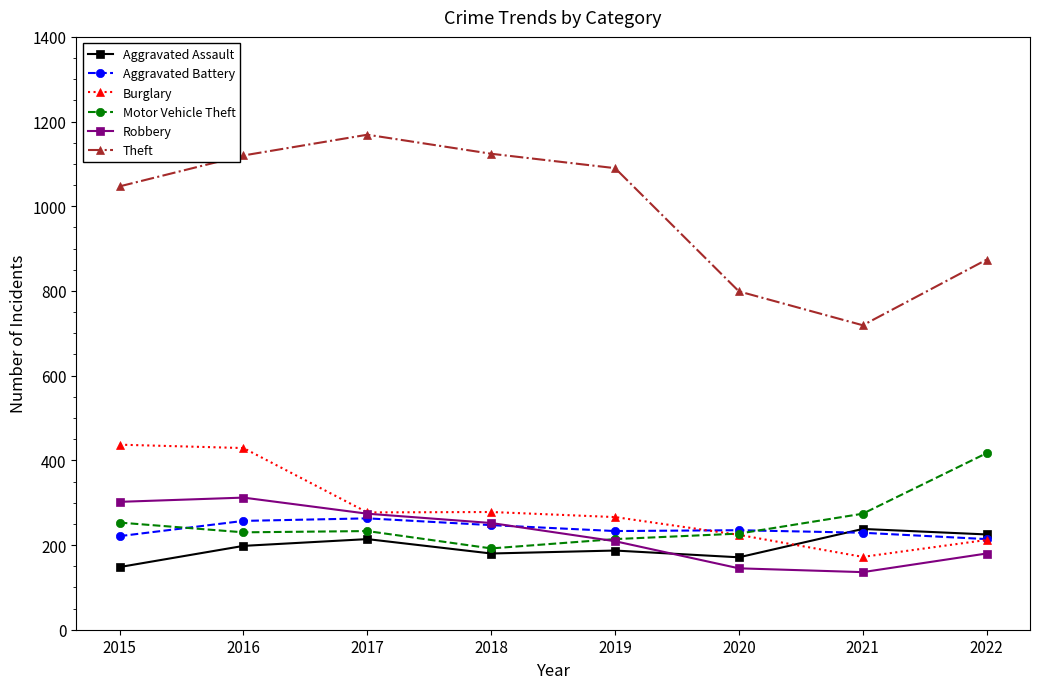

Rank the series by their maximum value, from lowest to highest.

Aggravated Assault, Aggravated Battery, Robbery, Motor Vehicle Theft, Burglary, Theft